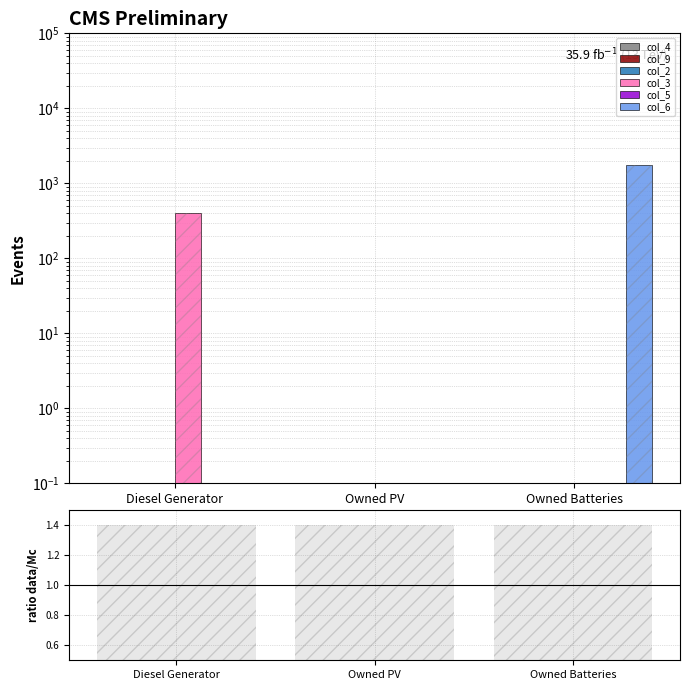

Does the chart contain stacked bars?

No